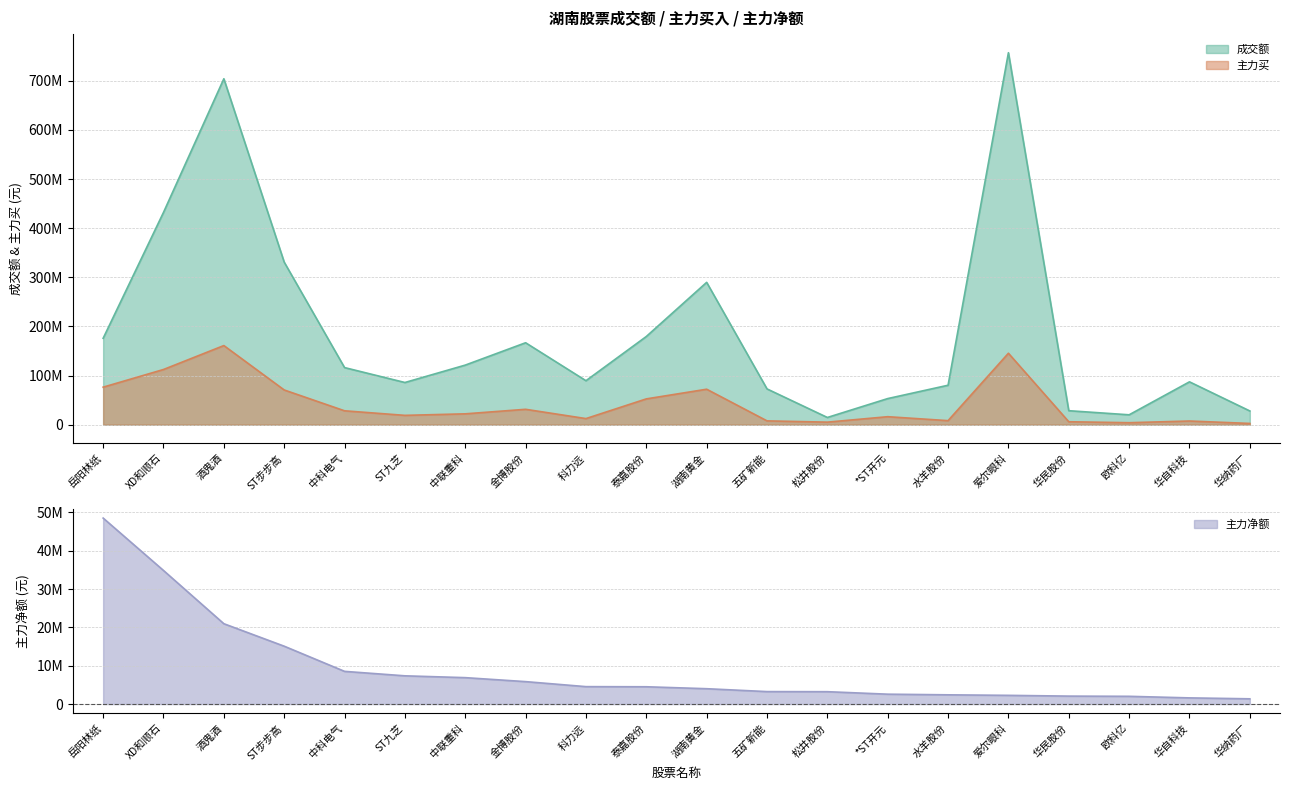

What is the label of the 5th point from the left?

中科电气